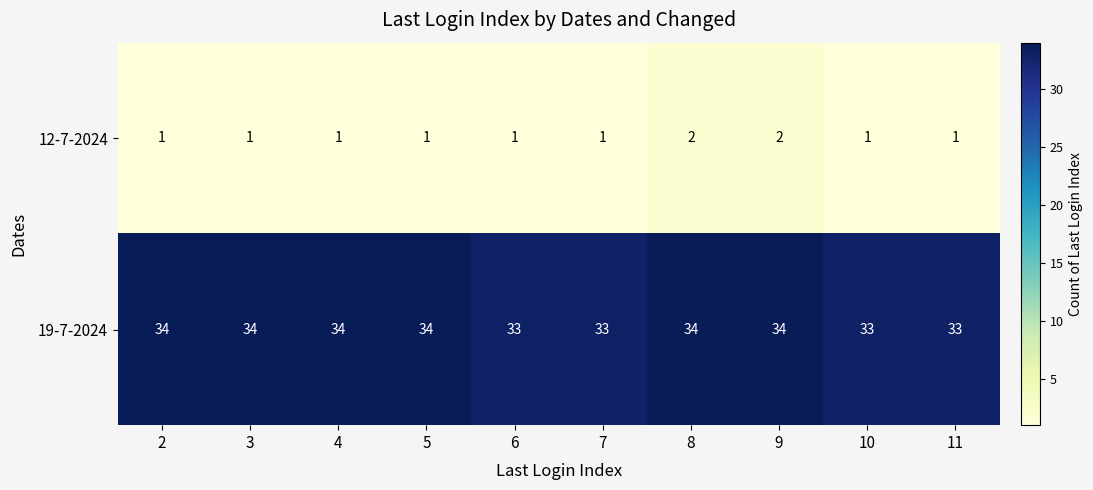

How many data points in 12-7-2024 are above 1?

2